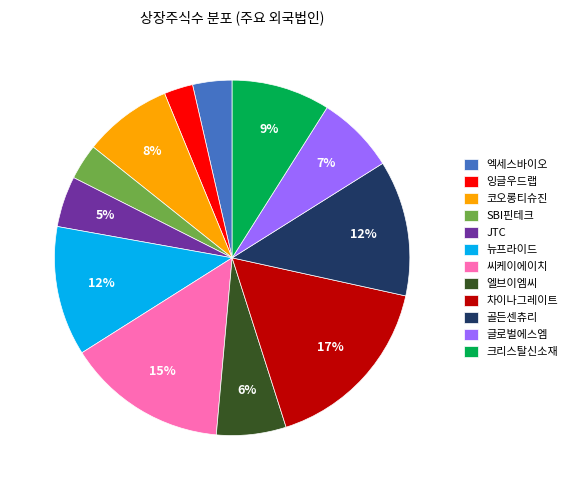

The 엘브이엠씨 slice represents 6% of the pie. True or false?

True